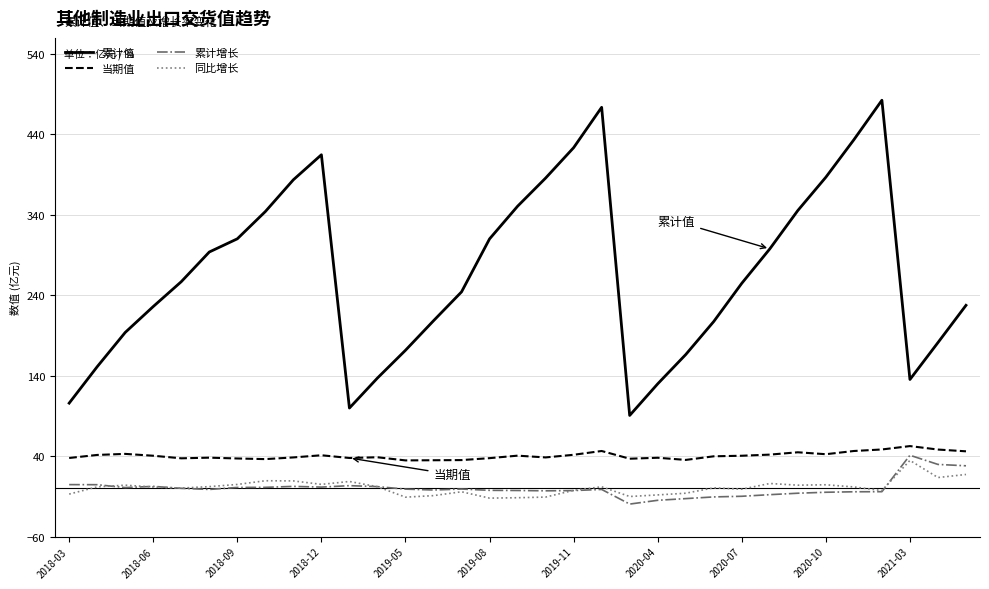

Does the chart have visible grid lines?

Yes